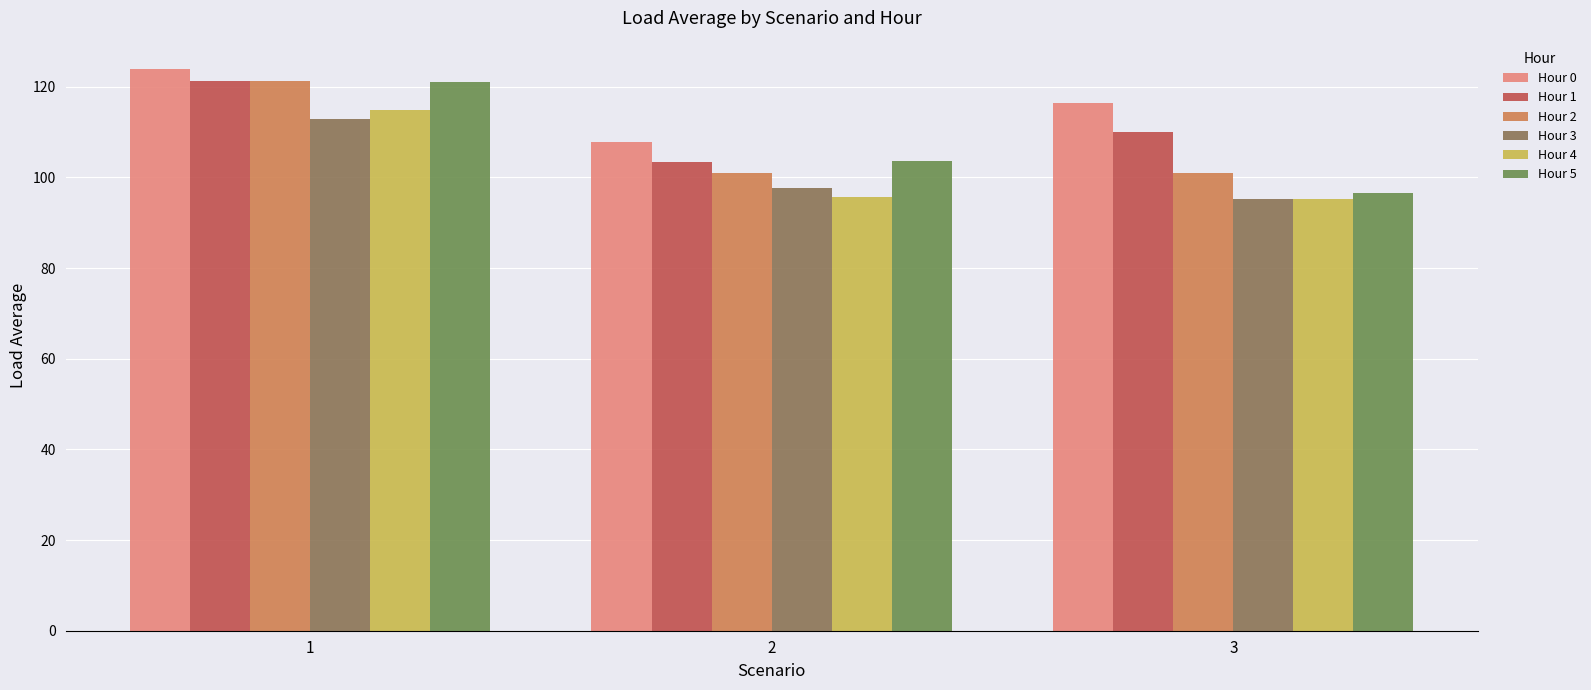

How many values in the Hour 5 series exceed 103?

2